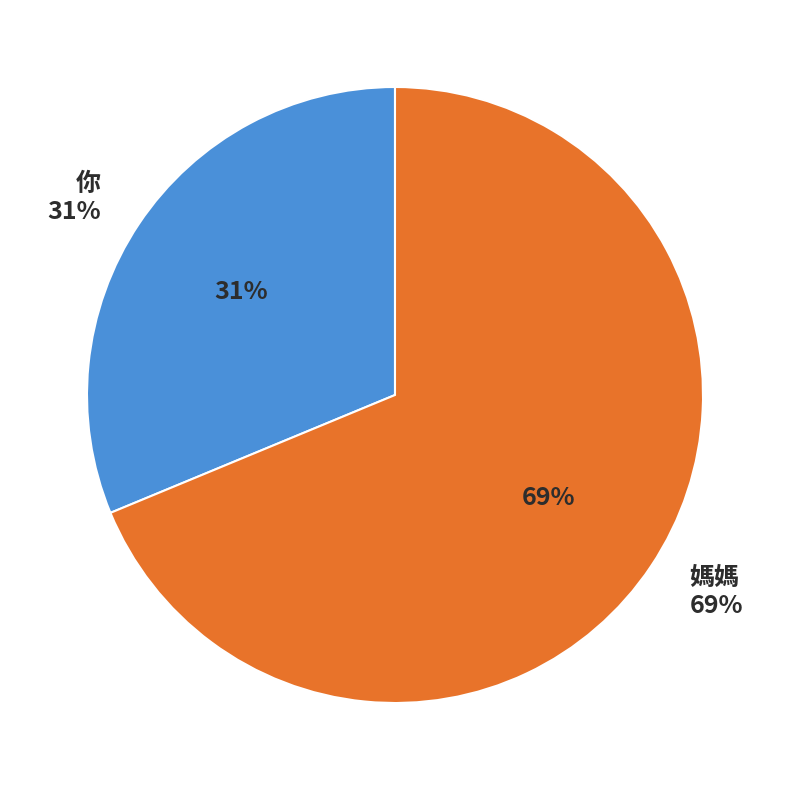

Which slice represents more than half of the pie?

媽媽